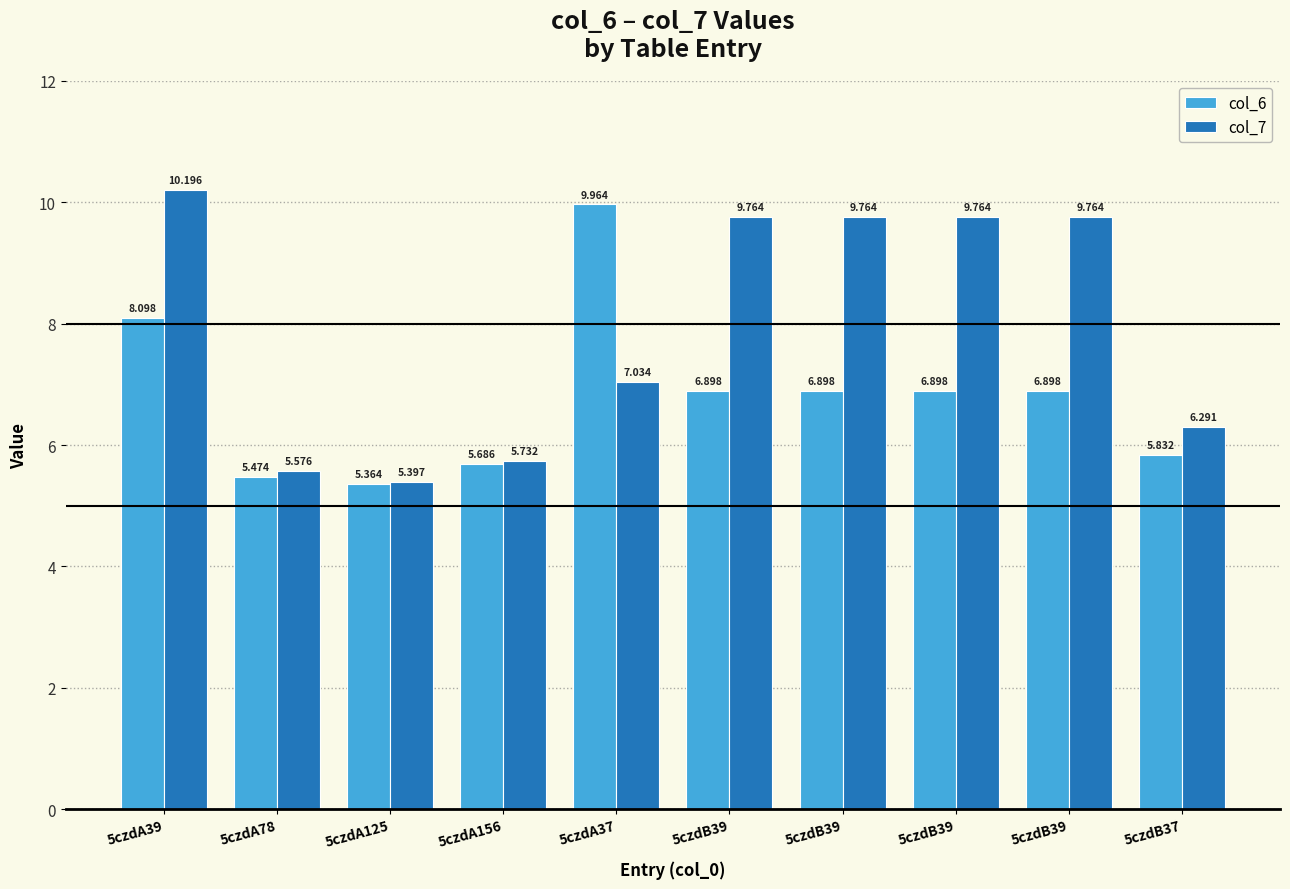

The col_7 series shows 9.8 at 5czdB39. True or false?

True